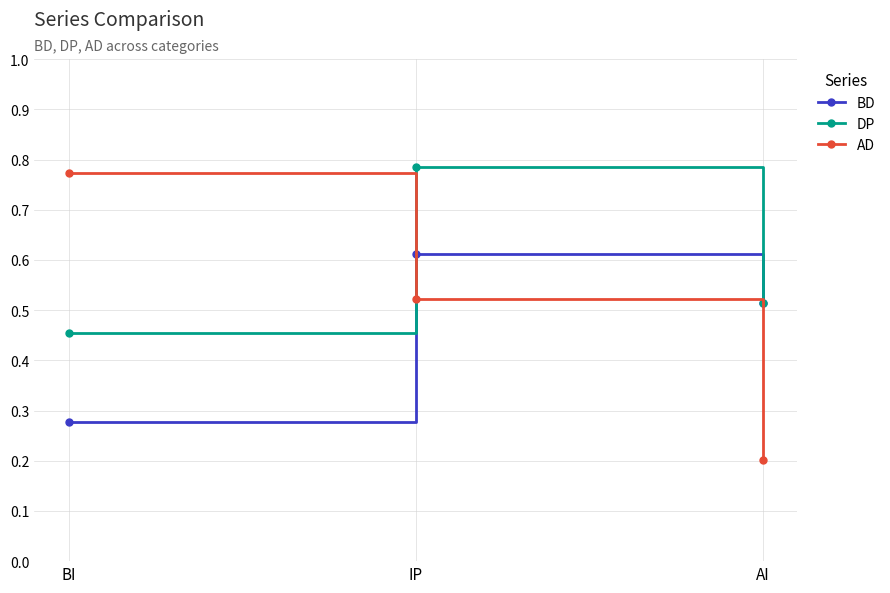

How many lines are shown in the chart?

3